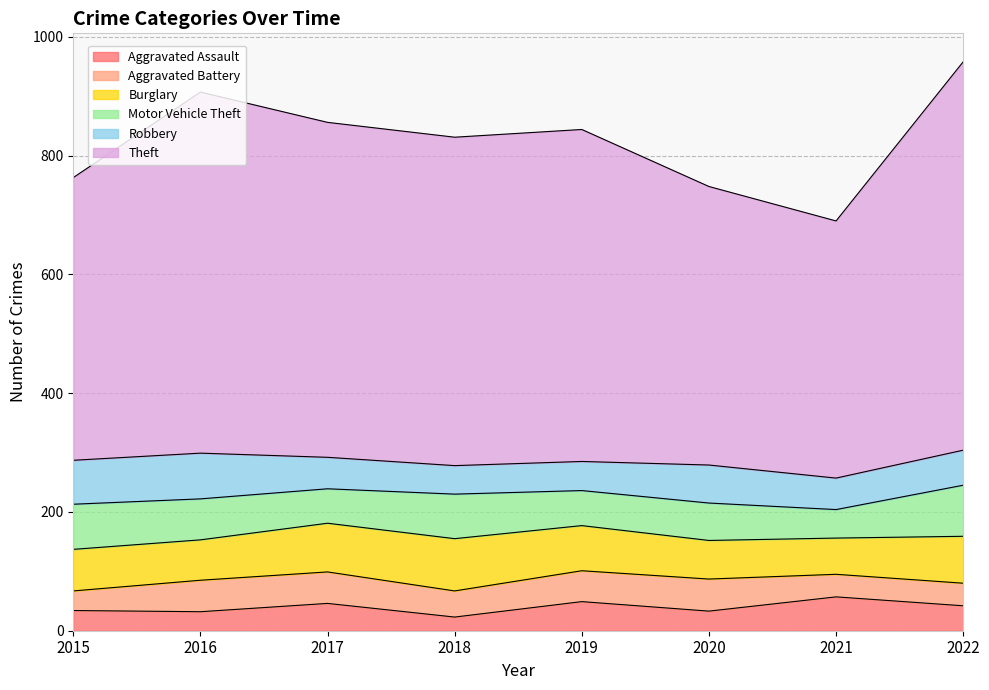

At which category does Robbery reach its first local valley?

2018